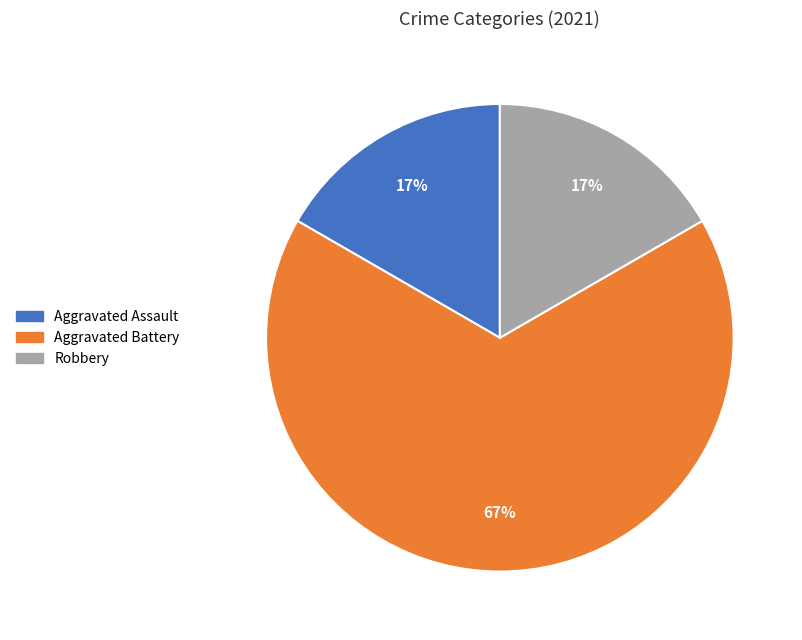

To the nearest percent, what is the average slice percentage?

33%